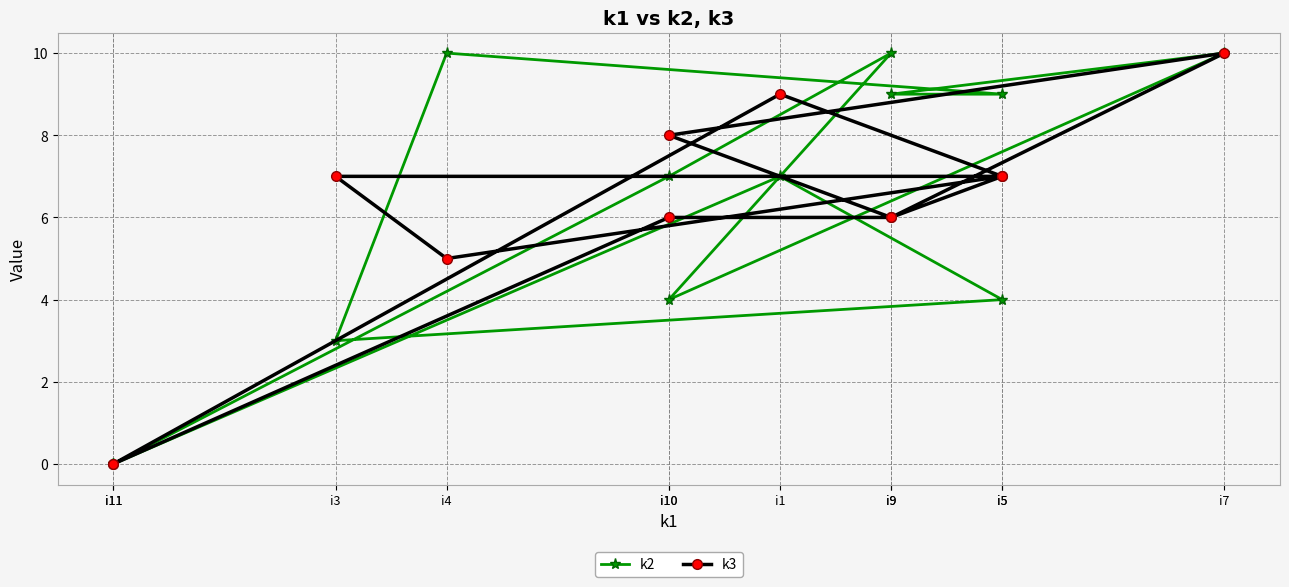

Reading left to right, what are all the values shown in this chart?

k2: 0	7	4	3	10	9	9	10	4	10	7	0
k3: 0	9	7	7	5	7	6	10	8	6	6	0